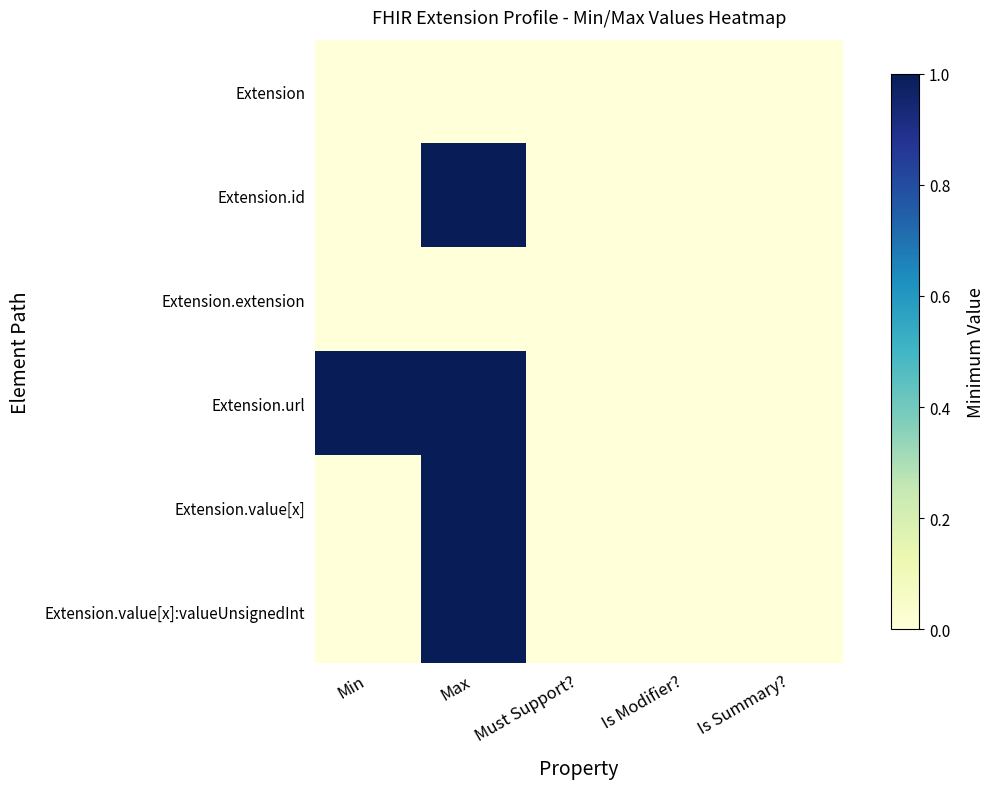

At which category is the sum across all series the highest?

Max